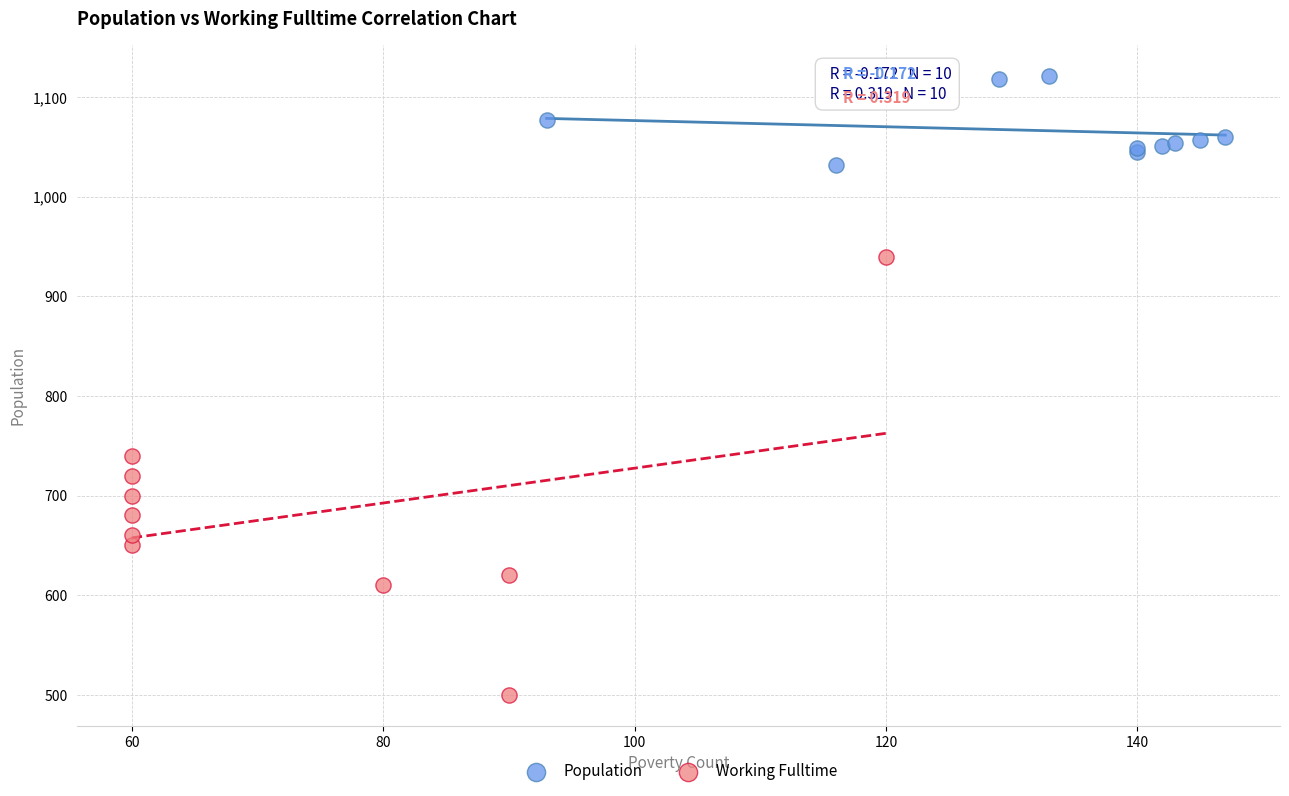

Which series contains the highest Y value?

Population